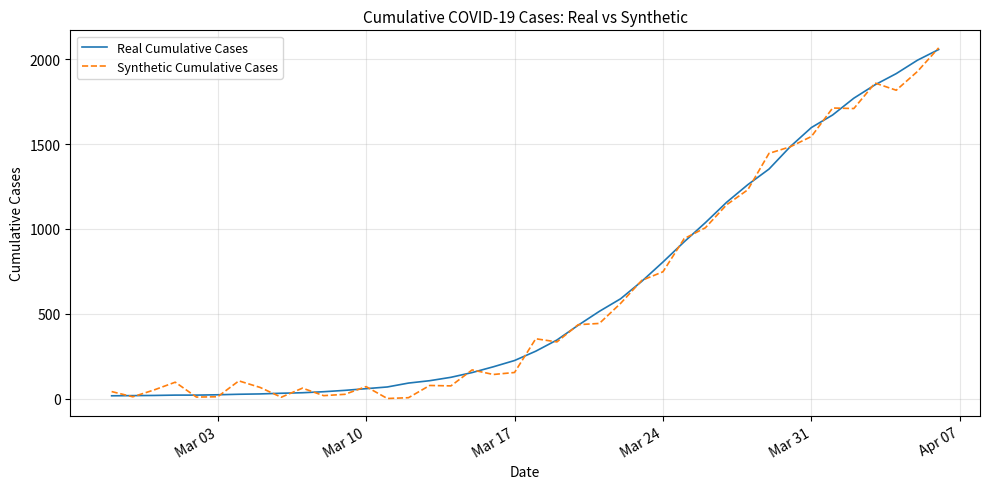

What is the highest value of the Synthetic Cumulative Cases series?

2067.8